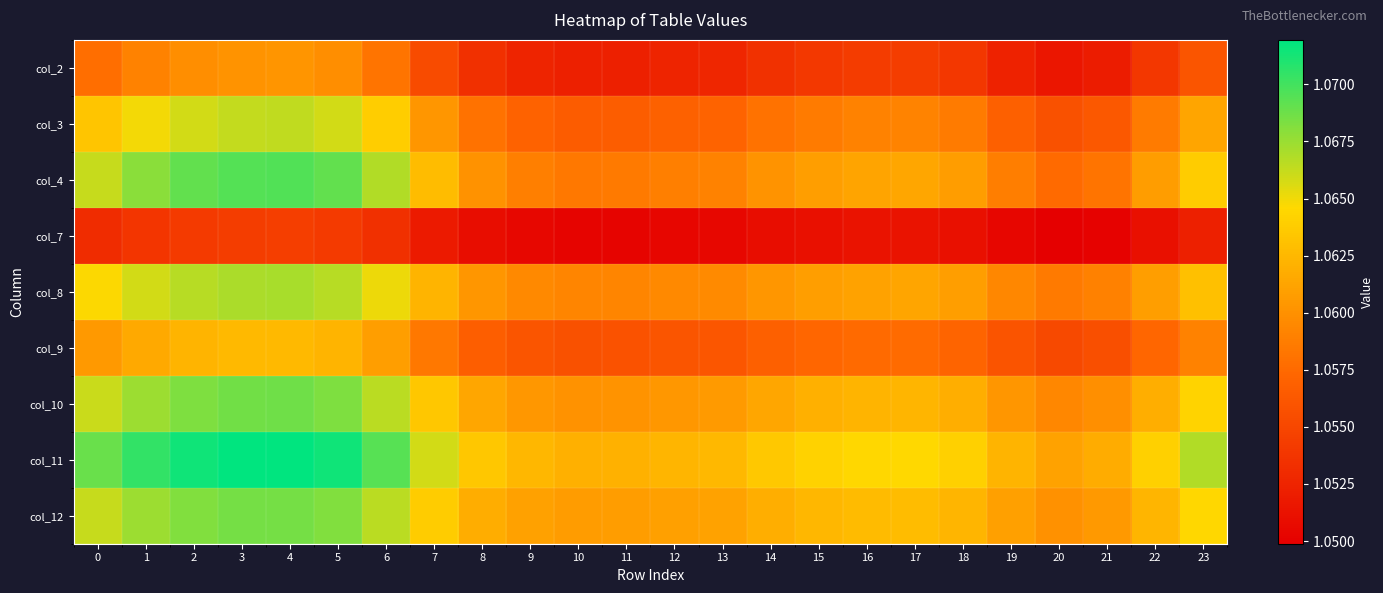

What is the total value across all series at 1?

9.6